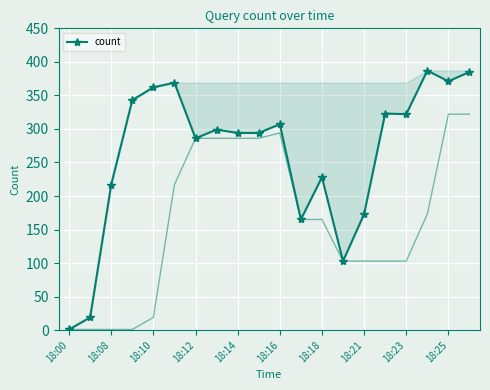

What position from the left is 18:18?

13